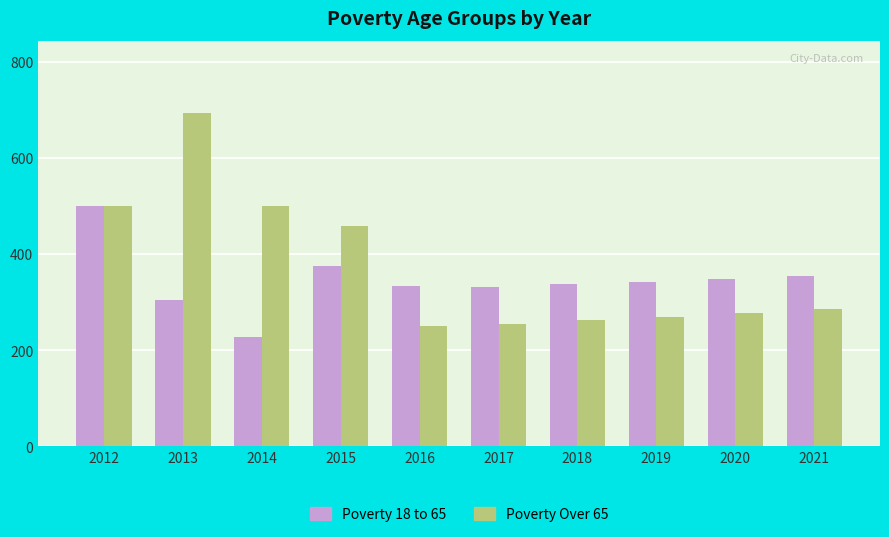

What is the maximum value shown in the chart?

694